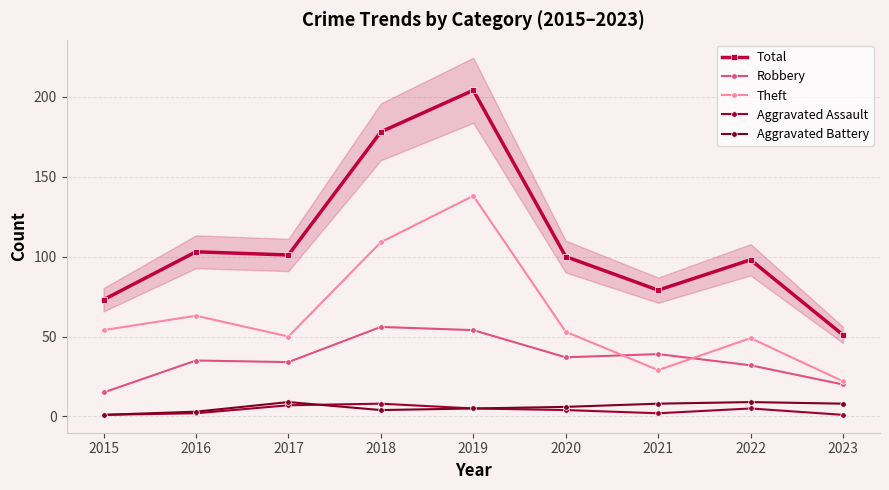

At how many categories does at least one series exceed 76?

7